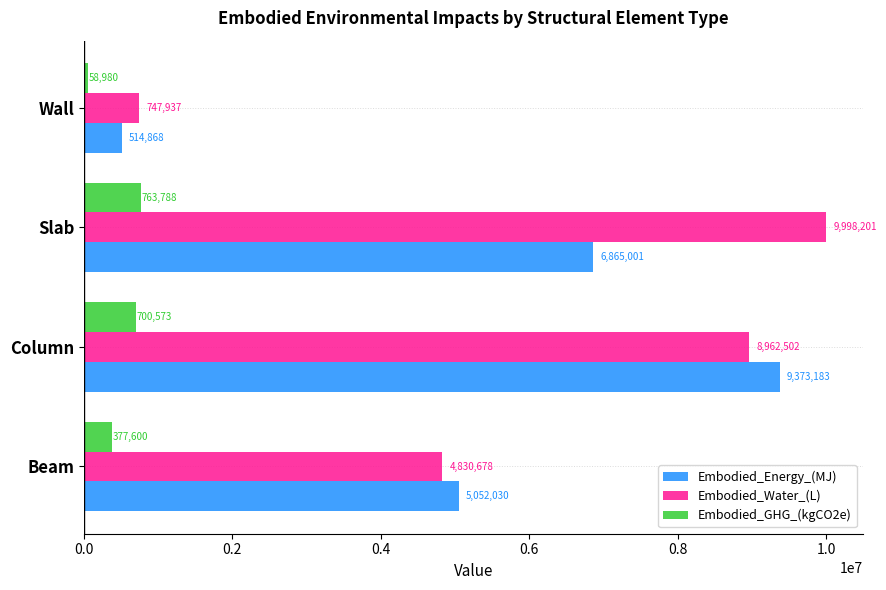

Is the value of Embodied_Energy_(MJ) at Wall greater than the value of Embodied_Water_(L) at Beam?

No